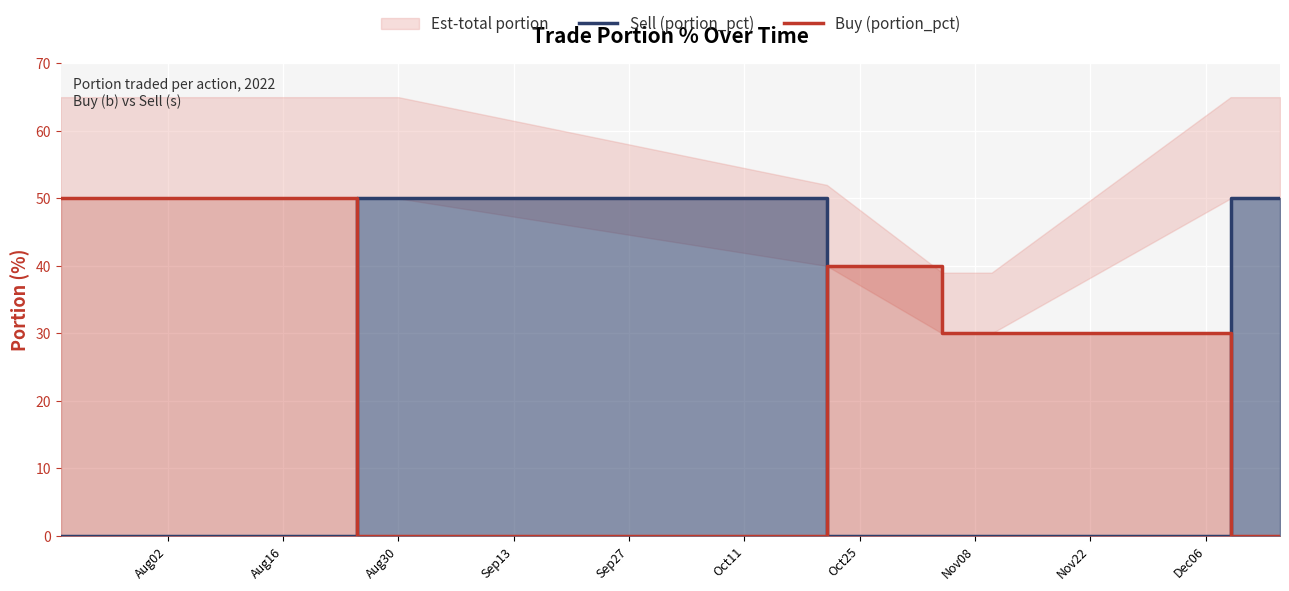

What is the average value of the Buy (portion_pct) series?

22